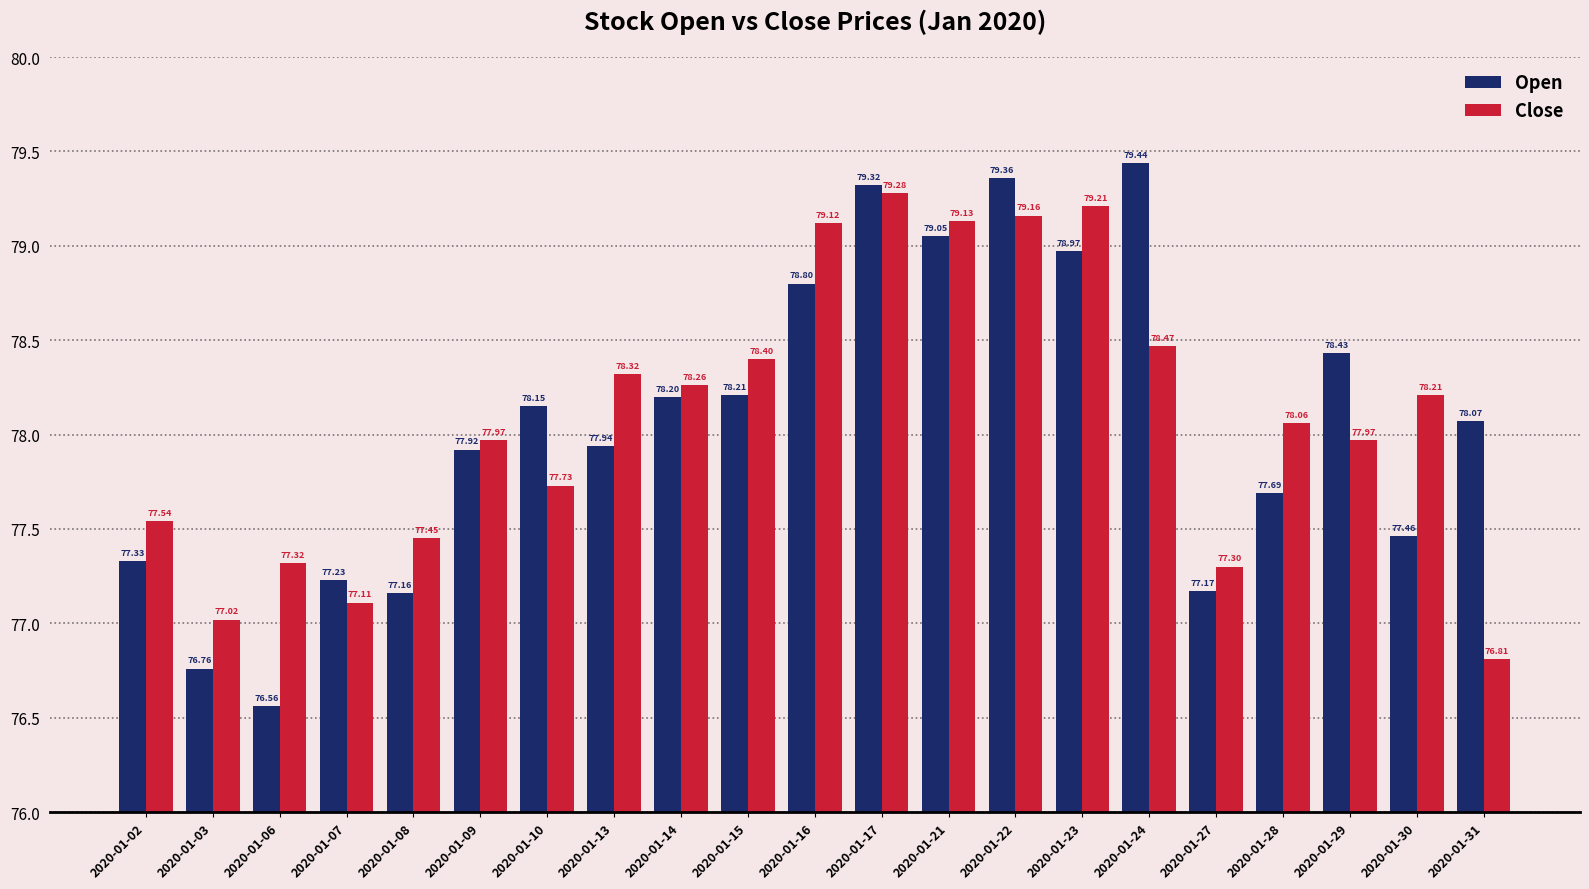

Which label corresponds to the smallest value in the chart?

2020-01-06